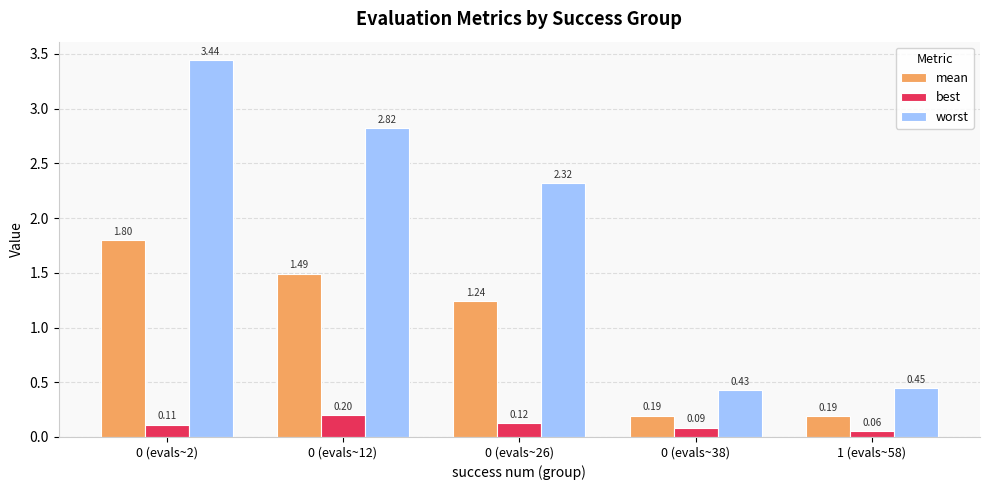

Which series has the largest range (max minus min)?

worst